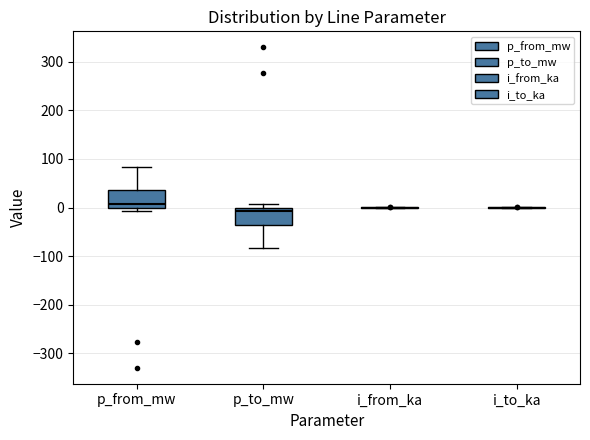

Where does the median line of the box for p_from_mw sit on the y-axis? The values are not printed on the chart, so give them approximately, as read against the axis.

10